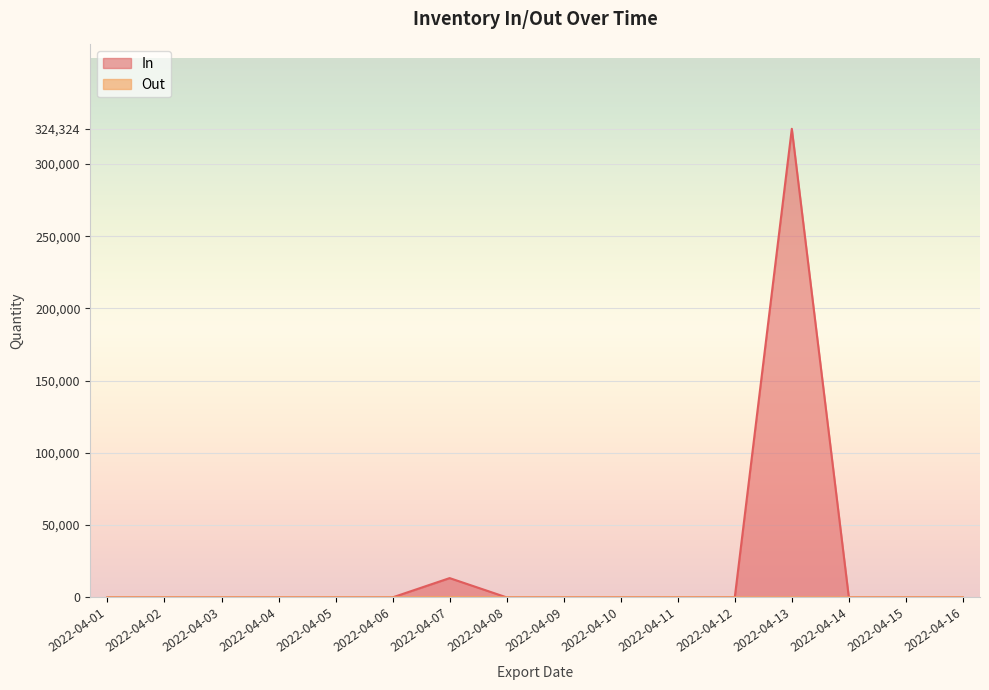

How many lines are shown in the chart?

2